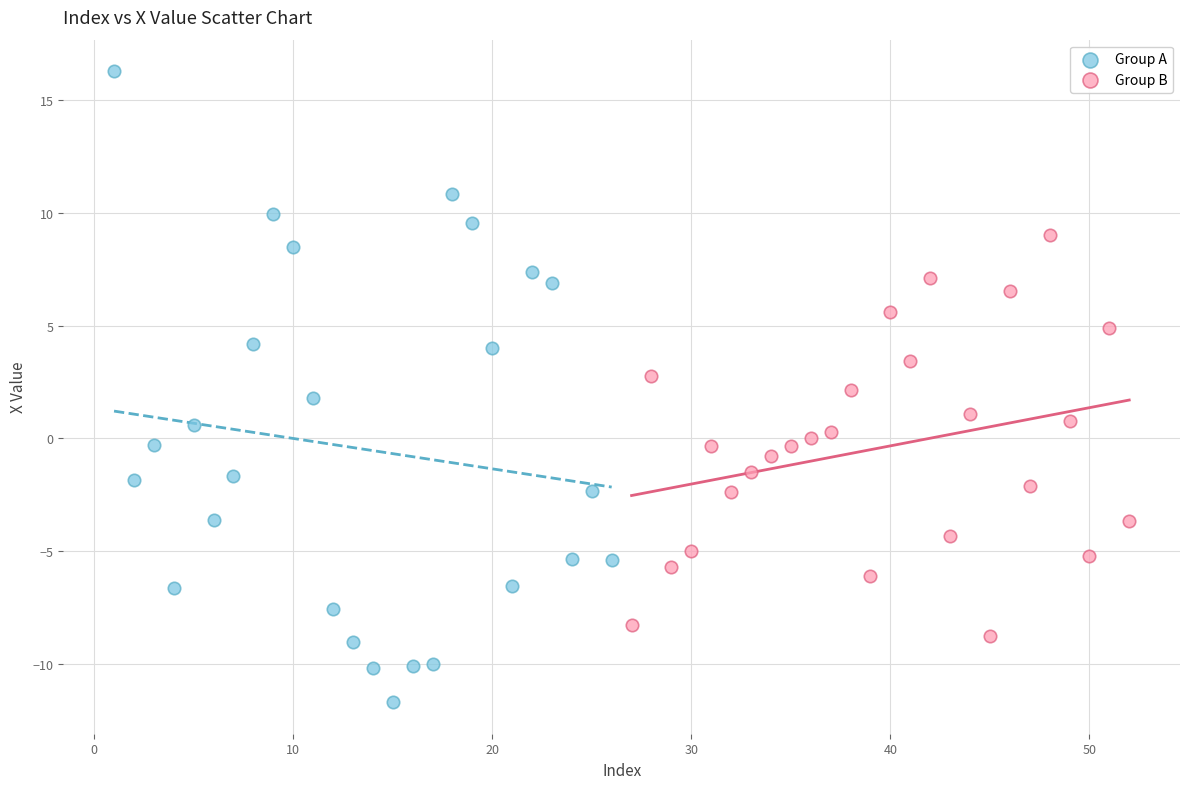

Which series contains the highest Y value?

Group A